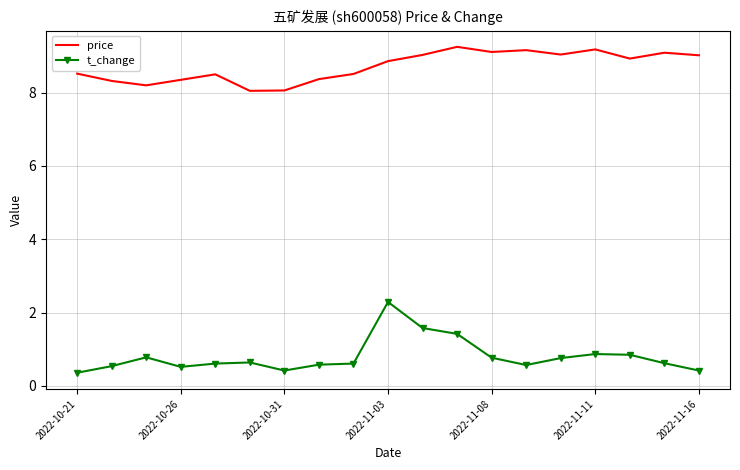

True or false: price and t_change intersect in this chart.

False